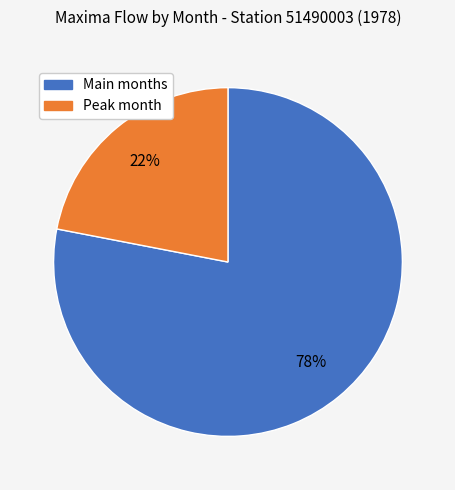

Does any single category account for the majority?

Yes